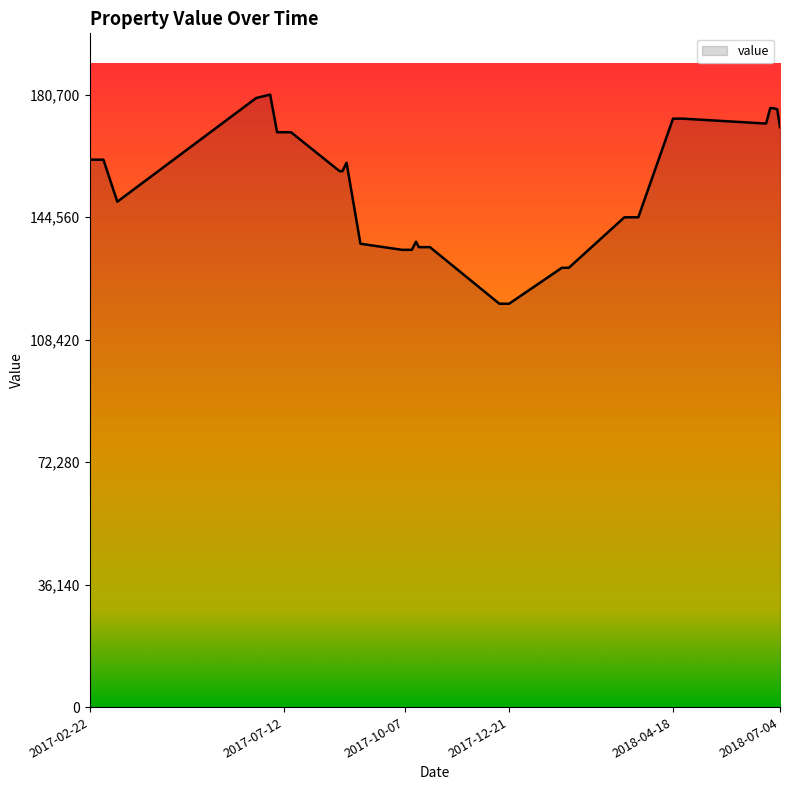

What is the difference between the maximum and minimum values?

61700